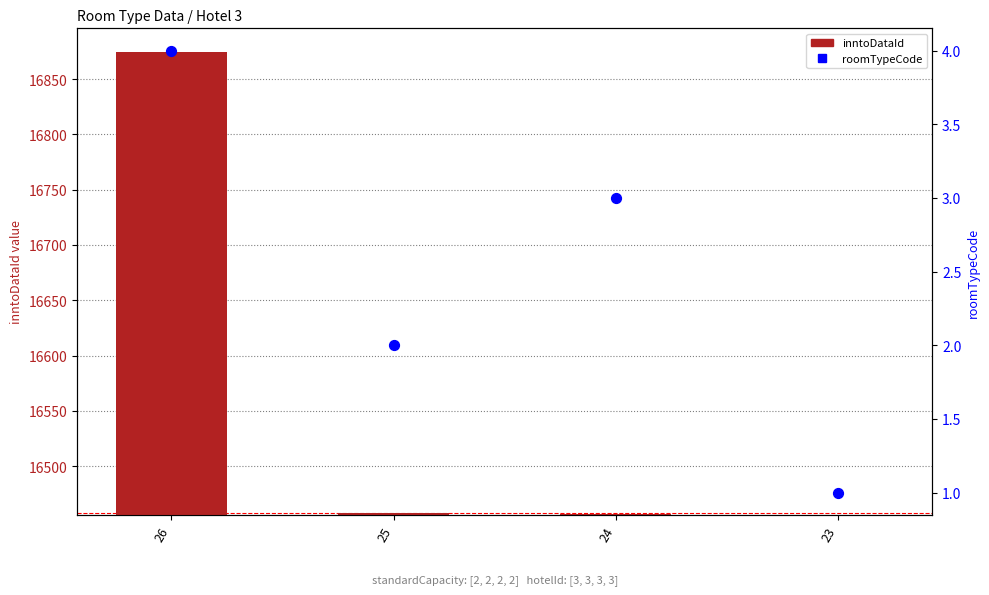

At which category is the sum across all series the highest?

26